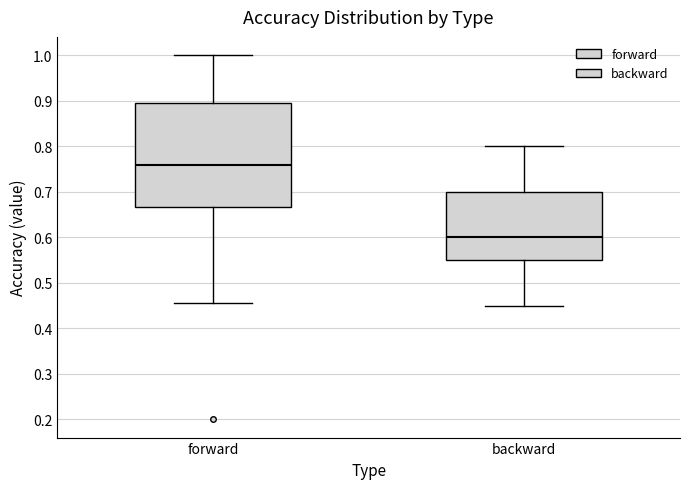

Reading left to right, transcribe this box plot: for each box, give where its median line is, the range the box spans, and where its two whiskers end, as read against the y-axis. The values are not printed on the chart, so give them approximately, as read against the axis.

forward: median 0.76, box 0.67 to 0.90, whiskers 0.45 to 1.00
backward: median 0.60, box 0.55 to 0.70, whiskers 0.45 to 0.80